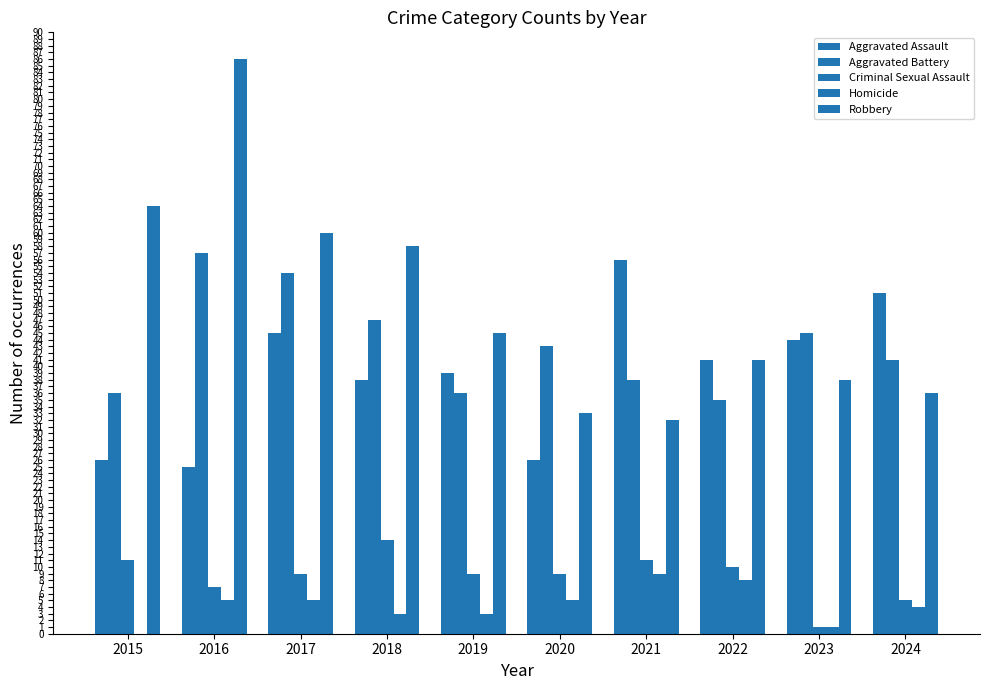

How many distinct data groups are displayed?

5